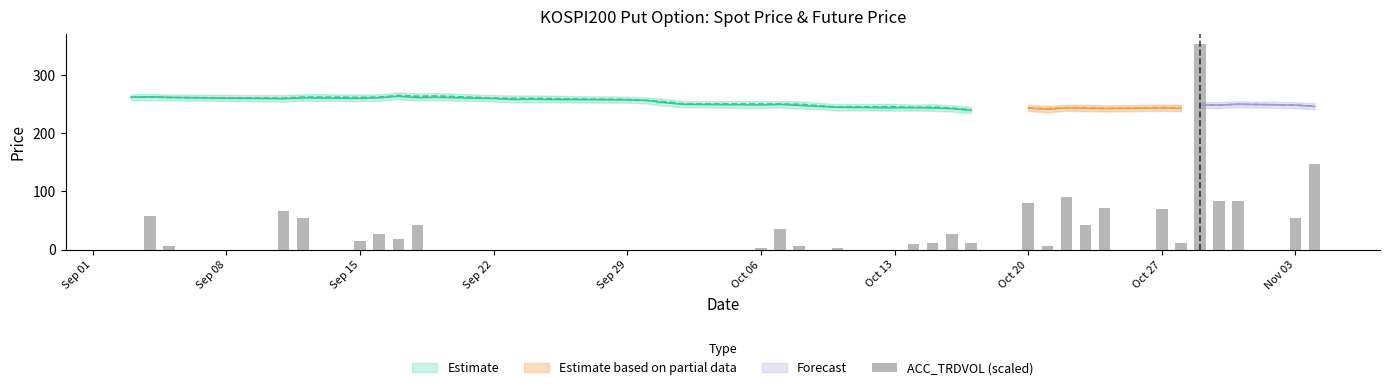

What is the average value?

37